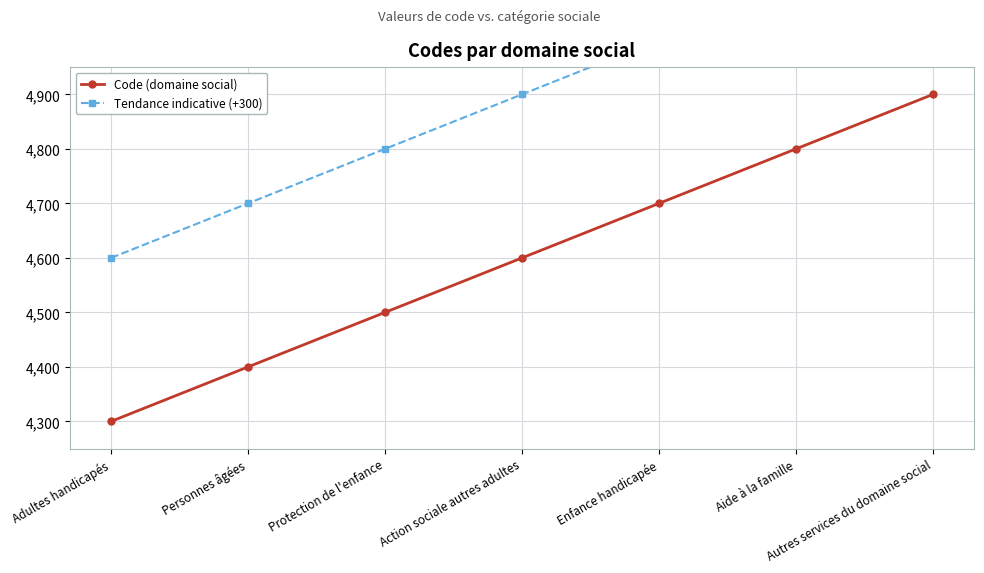

At how many categories does at least one series exceed 4374?

7